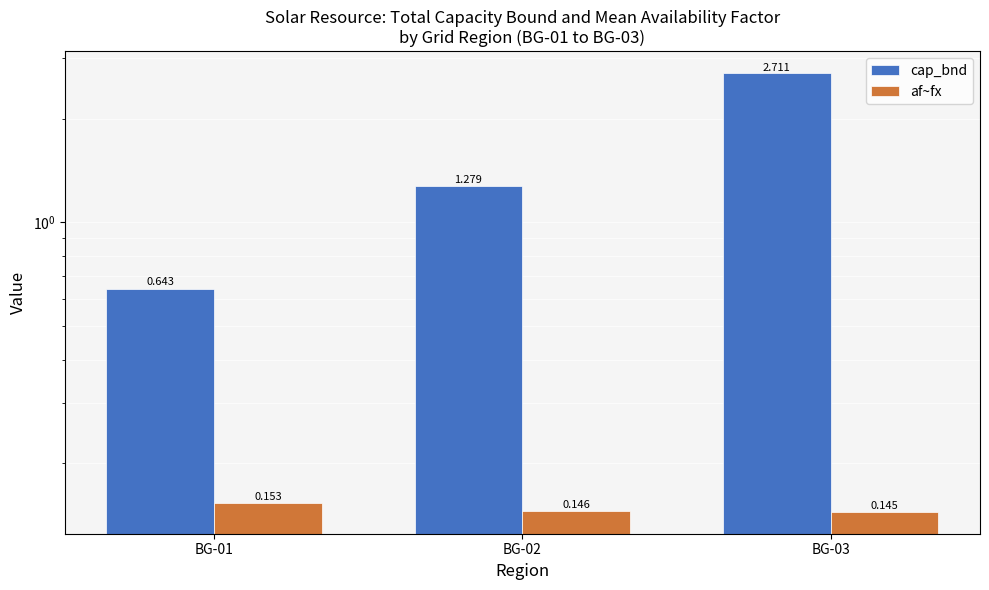

What is the sum of the cap_bnd values at BG-02 and BG-03?

4.0